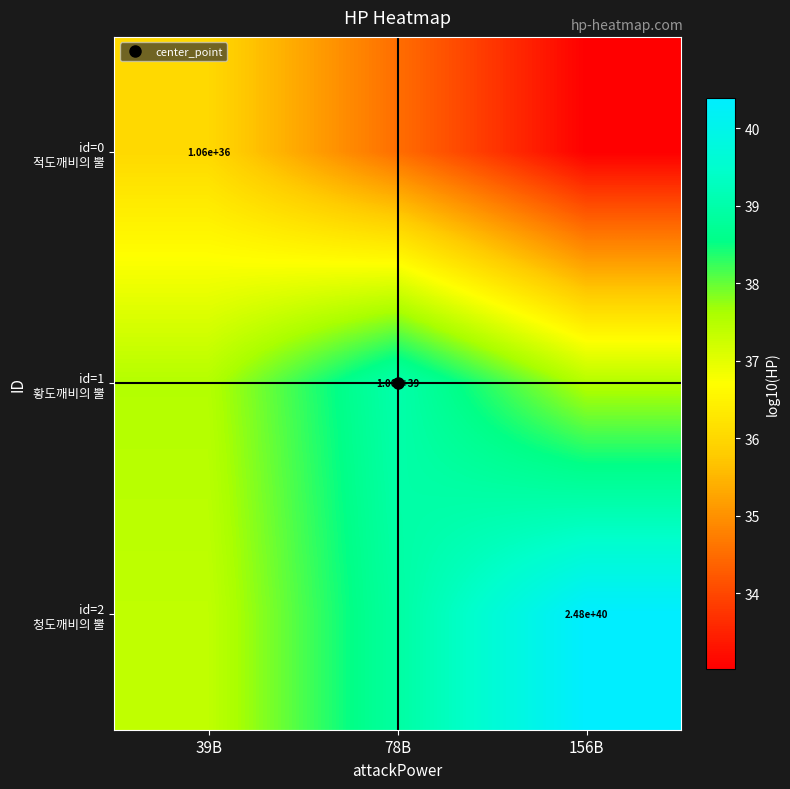

Rank the series by their average value, from highest to lowest.

id=2 청도깨비의 뿔, id=1 황도깨비의 뿔, id=0 적도깨비의 뿔